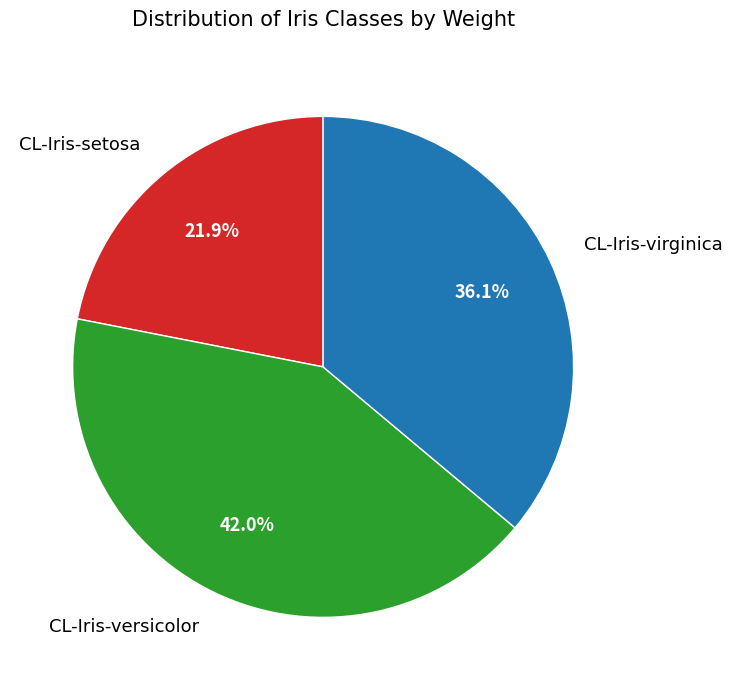

Between CL-Iris-virginica and CL-Iris-versicolor, which is larger?

CL-Iris-versicolor